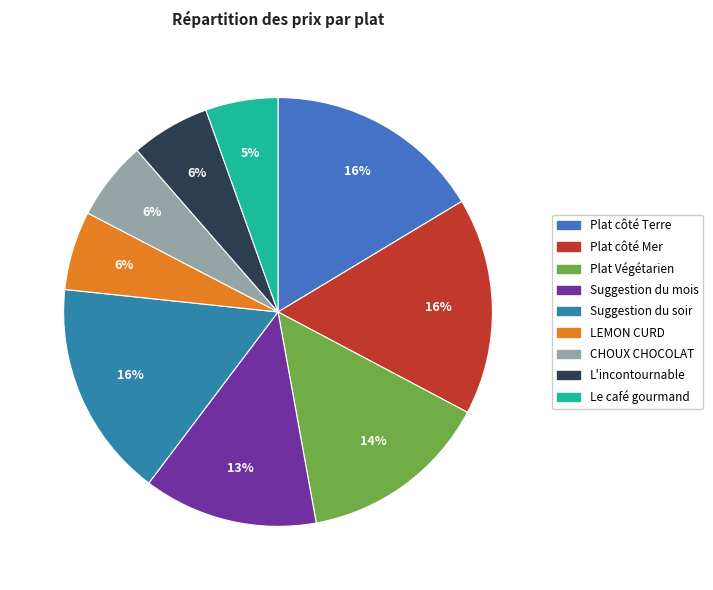

Which has a higher value, Plat côté Terre or L'incontournable?

Plat côté Terre